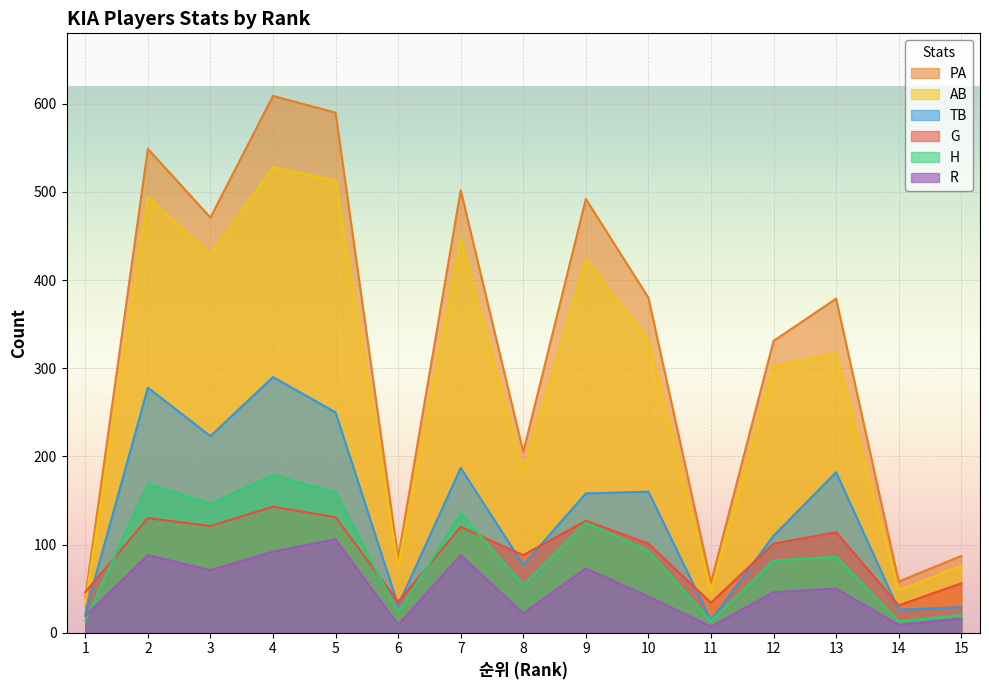

At which label is G closest to 87?

8